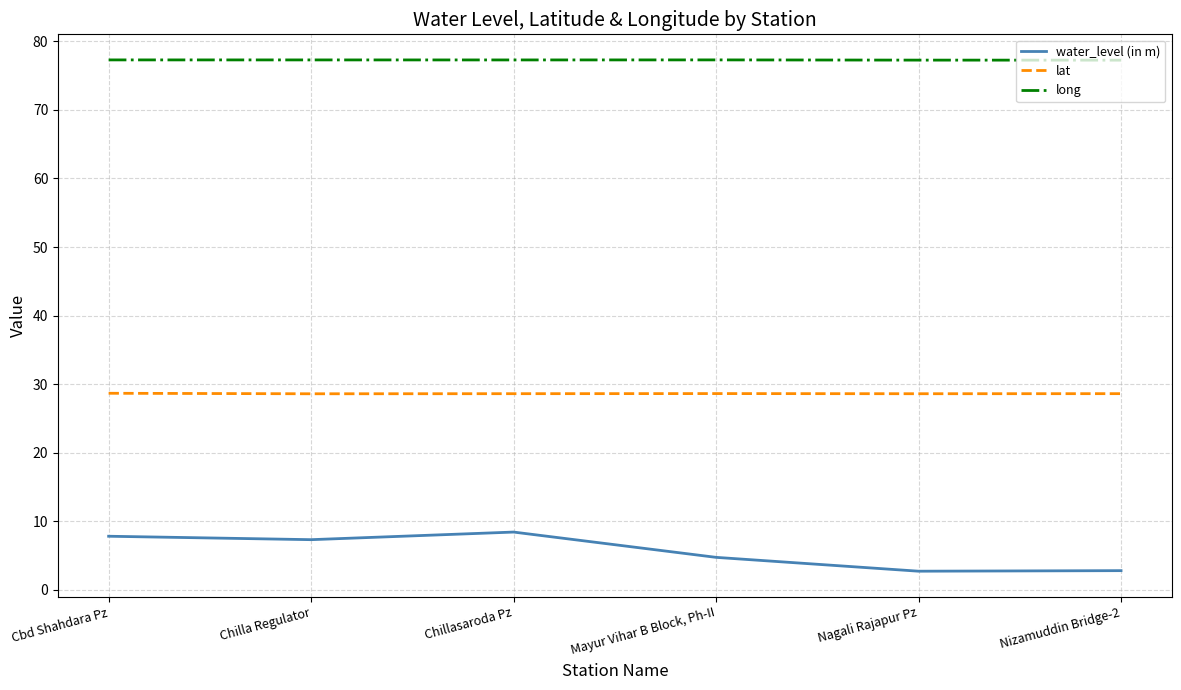

The value of long at Nizamuddin Bridge-2 is 104.3. True or false?

False